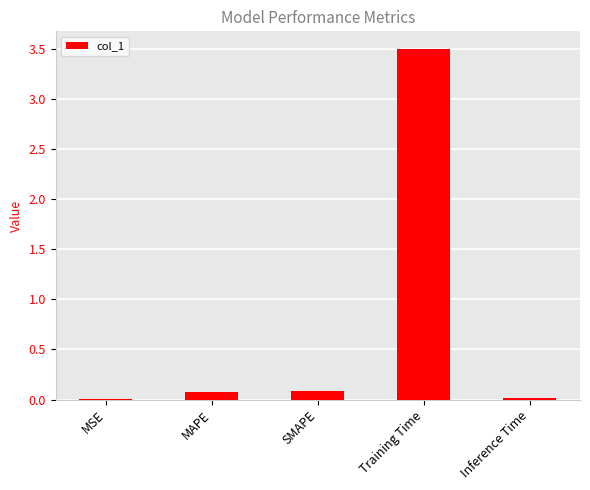

At which category does the chart reach its peak across all series?

Training Time